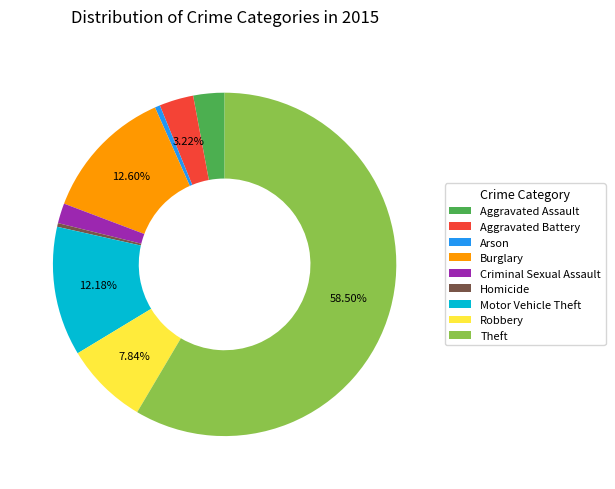

To the nearest percent, what percentage of the pie is Burglary?

13%